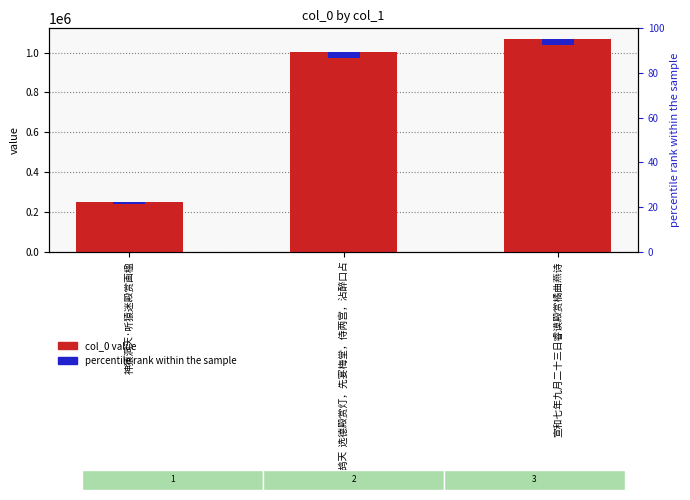

Which category has the lowest value across all series?

神猿洞天·听猿迷殿赏画楹